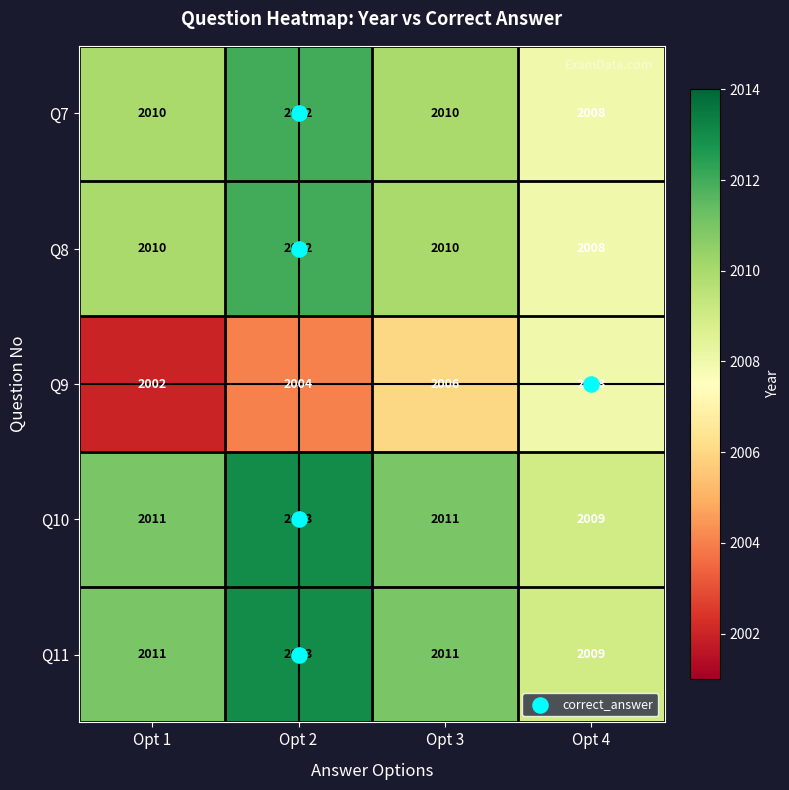

At which category does the chart reach its minimum across all series?

Opt 1